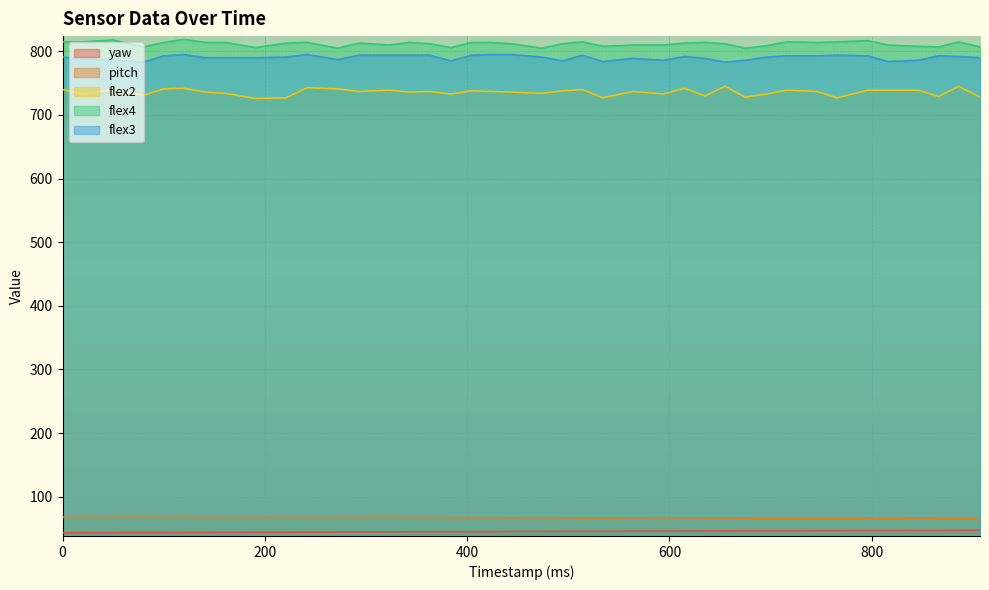

What is the difference between the yaw values at 343 and 80?

1.2